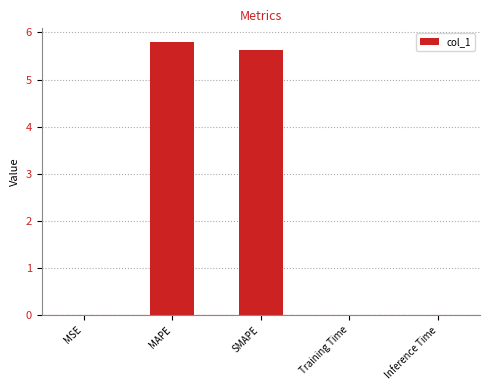

Read the value at MAPE.

5.8